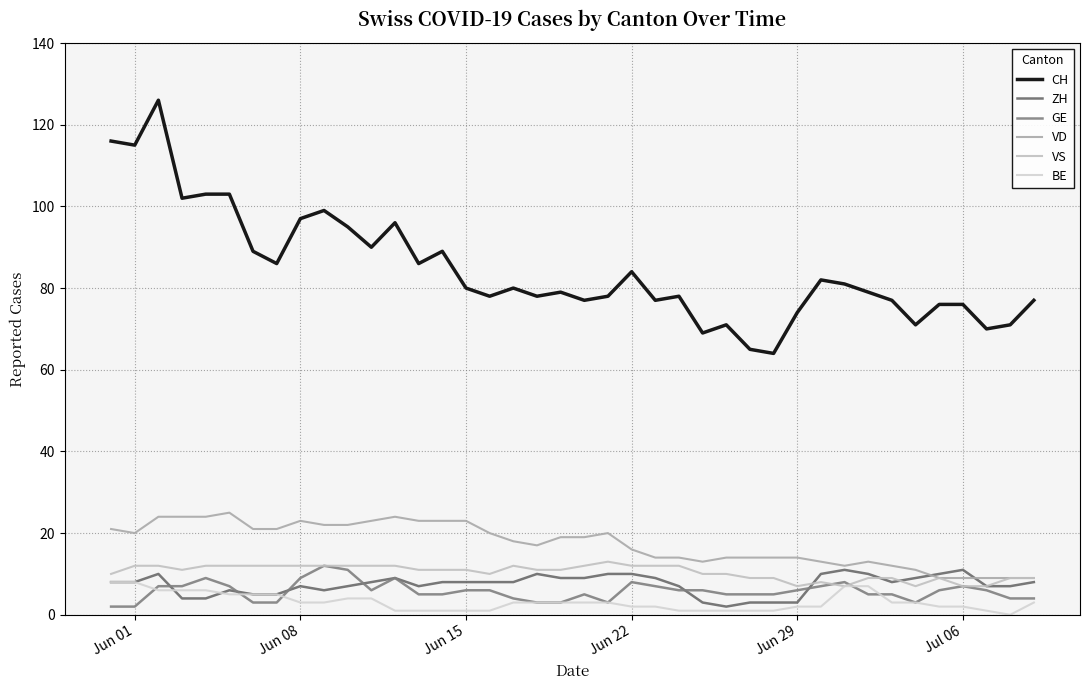

What is the label of the 18th point from the right?

Jun 22